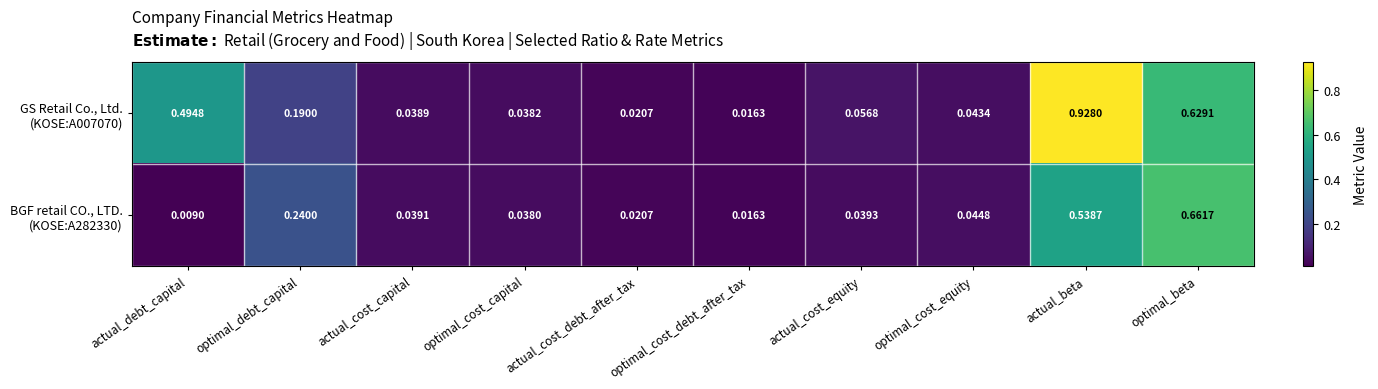

At which category is the sum across all series the highest?

actual_beta